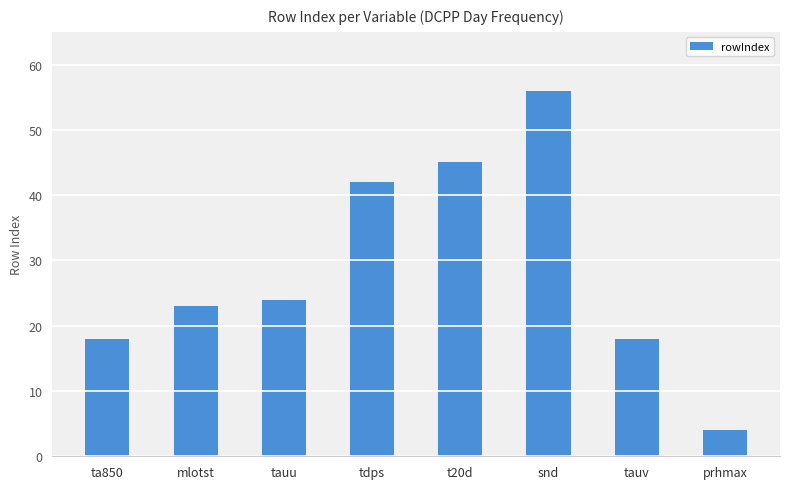

Which label corresponds to the smallest value in the chart?

prhmax